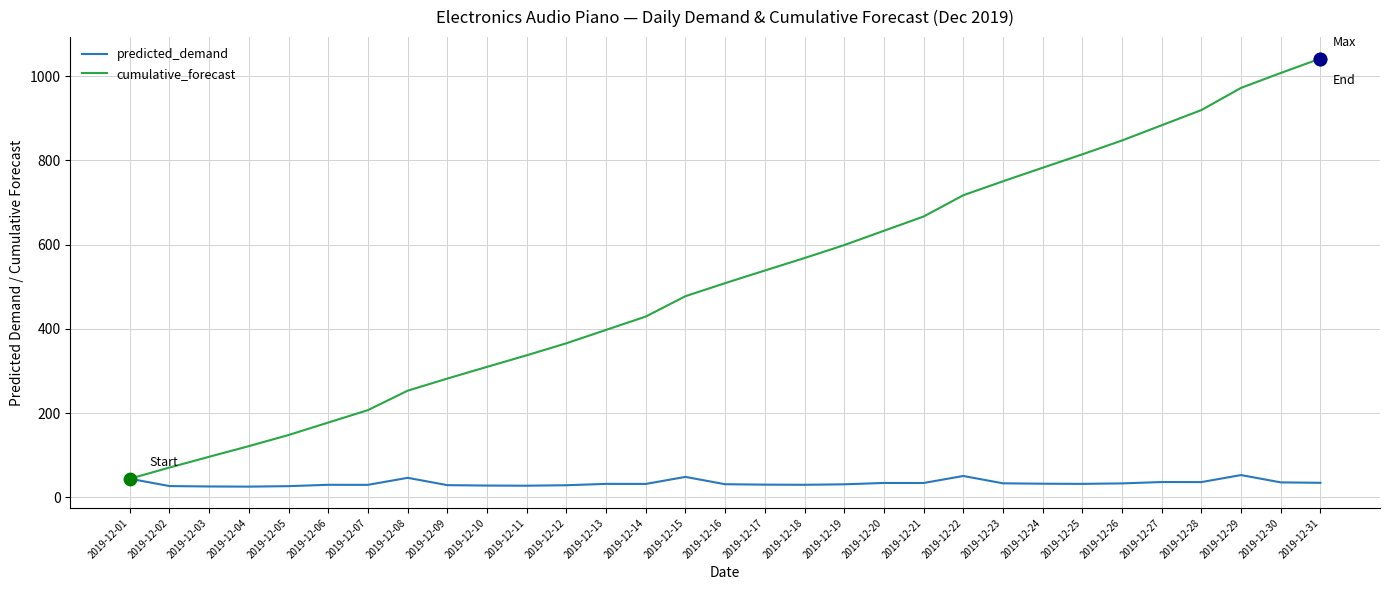

At which category is the sum across all series the highest?

2019-12-31